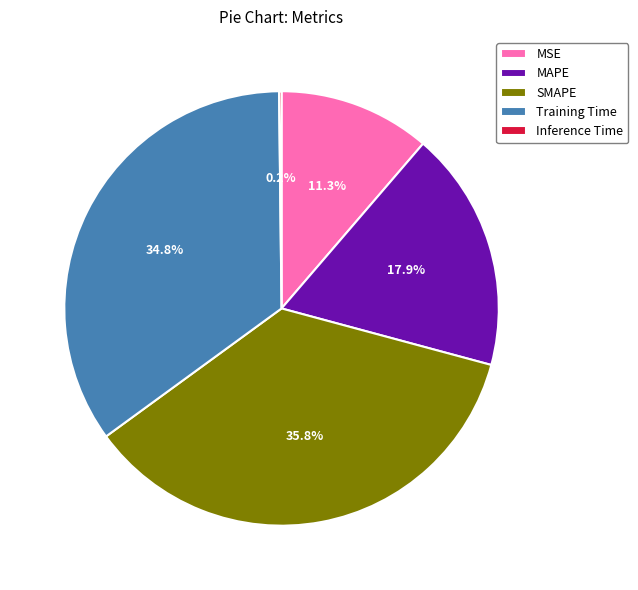

What is the largest slice in the pie chart?

SMAPE